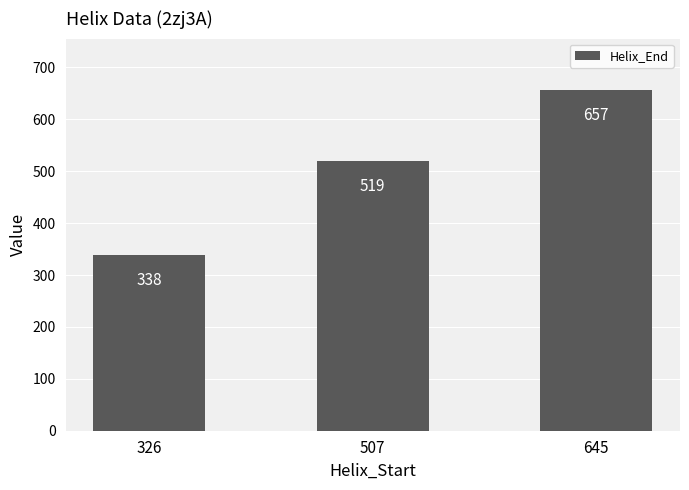

Which category has the highest value across all series?

645